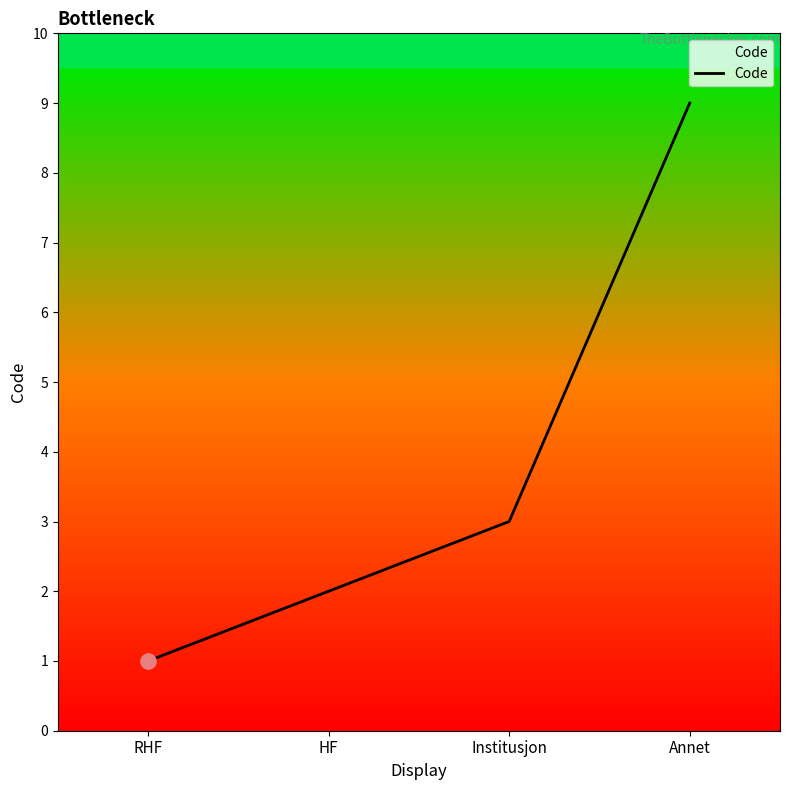

What is the ratio of the value at Annet to the value at RHF?

9.0